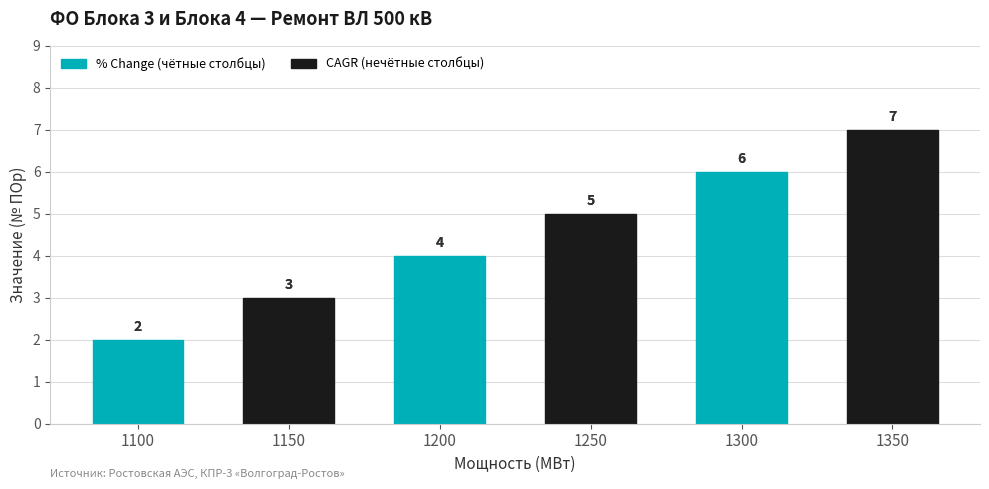

What is the value of the 6th bar from the left?

7